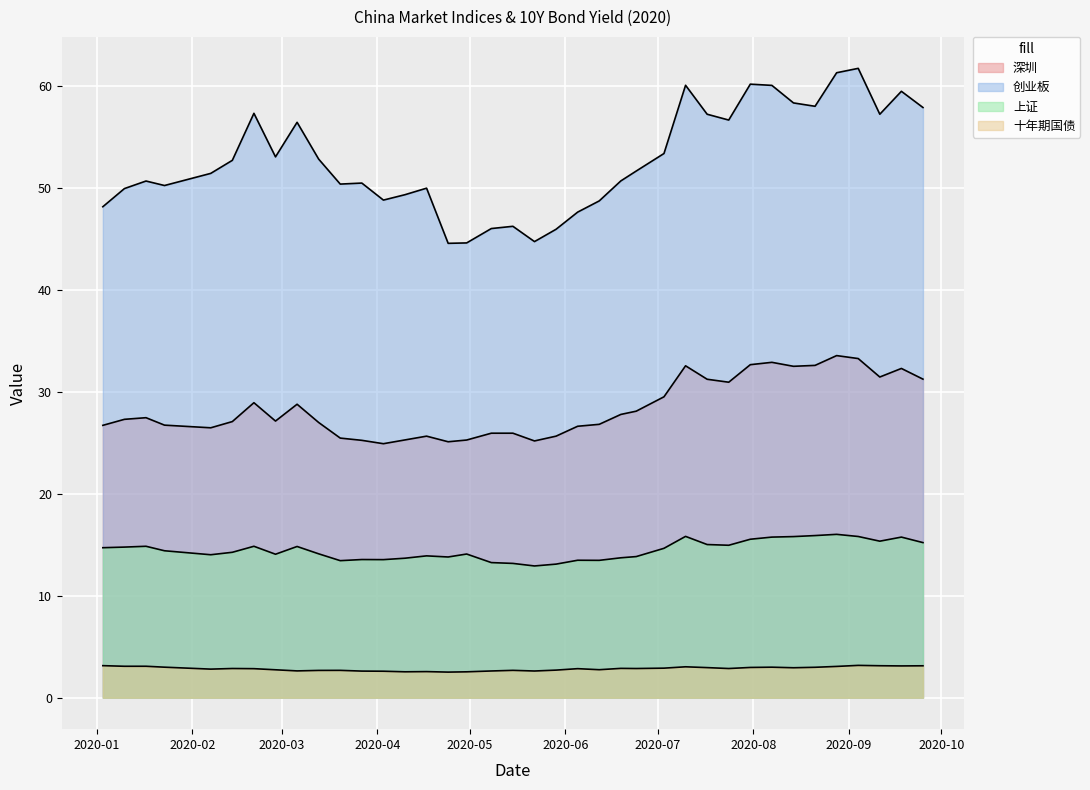

What is the value of the 创业板 point at the 20th from the left?

44.7